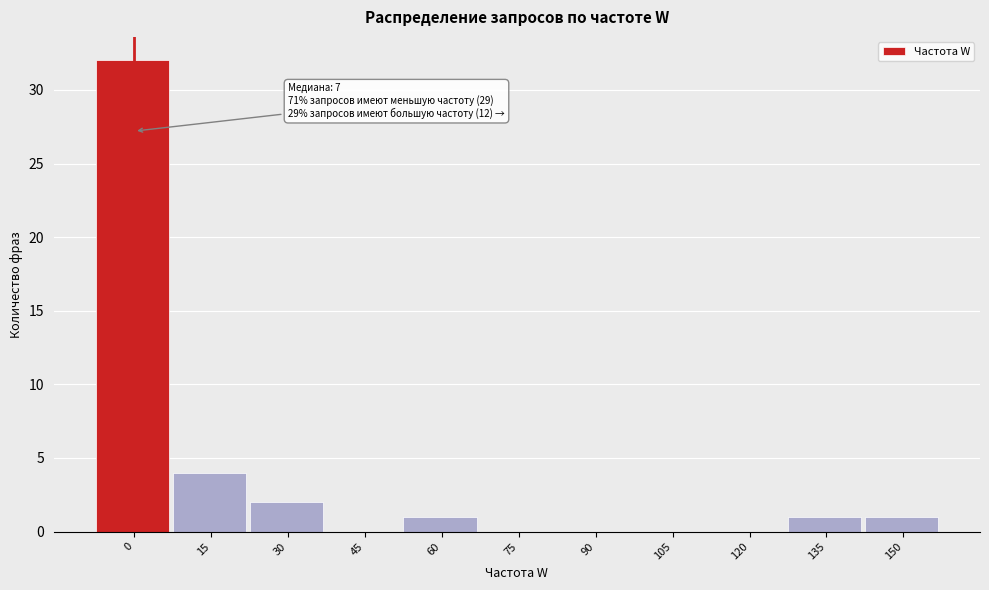

Reading left to right, list all the values displayed in this chart.

0=32	15=4	30=2	45=0	60=1	75=0	90=0	105=0	120=0	135=1	150=1